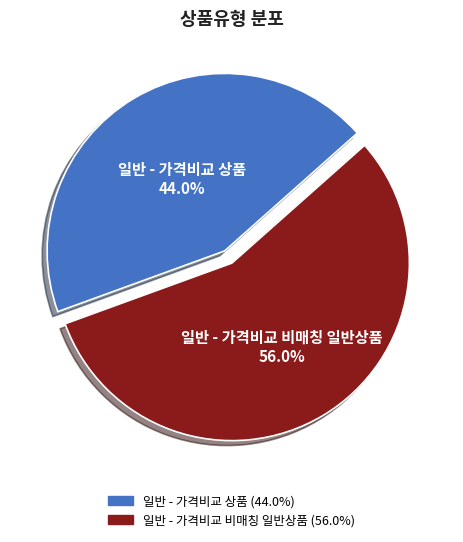

Which category has the smallest portion of the pie?

일반 - 가격비교 상품